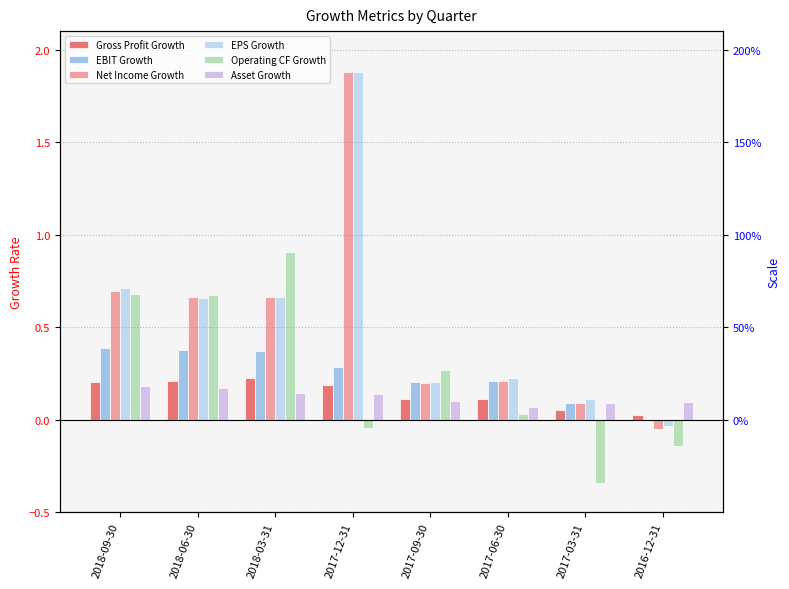

Reading left to right, transcribe all the data shown in this chart.

Gross Profit Growth: 2018-09-30=0.2	2018-06-30=0.2	2018-03-31=0.2	2017-12-31=0.2	2017-09-30=0.1	2017-06-30=0.1	2017-03-31=0.1	2016-12-31=0.0
EBIT Growth: 2018-09-30=0.4	2018-06-30=0.4	2018-03-31=0.4	2017-12-31=0.3	2017-09-30=0.2	2017-06-30=0.2	2017-03-31=0.1	2016-12-31=-0.0
Net Income Growth: 2018-09-30=0.7	2018-06-30=0.7	2018-03-31=0.7	2017-12-31=1.9	2017-09-30=0.2	2017-06-30=0.2	2017-03-31=0.1	2016-12-31=-0.1
EPS Growth: 2018-09-30=0.7	2018-06-30=0.7	2018-03-31=0.7	2017-12-31=1.9	2017-09-30=0.2	2017-06-30=0.2	2017-03-31=0.1	2016-12-31=-0.0
Operating CF Growth: 2018-09-30=0.7	2018-06-30=0.7	2018-03-31=0.9	2017-12-31=-0.0	2017-09-30=0.3	2017-06-30=0.0	2017-03-31=-0.3	2016-12-31=-0.1
Asset Growth: 2018-09-30=0.2	2018-06-30=0.2	2018-03-31=0.1	2017-12-31=0.1	2017-09-30=0.1	2017-06-30=0.1	2017-03-31=0.1	2016-12-31=0.1